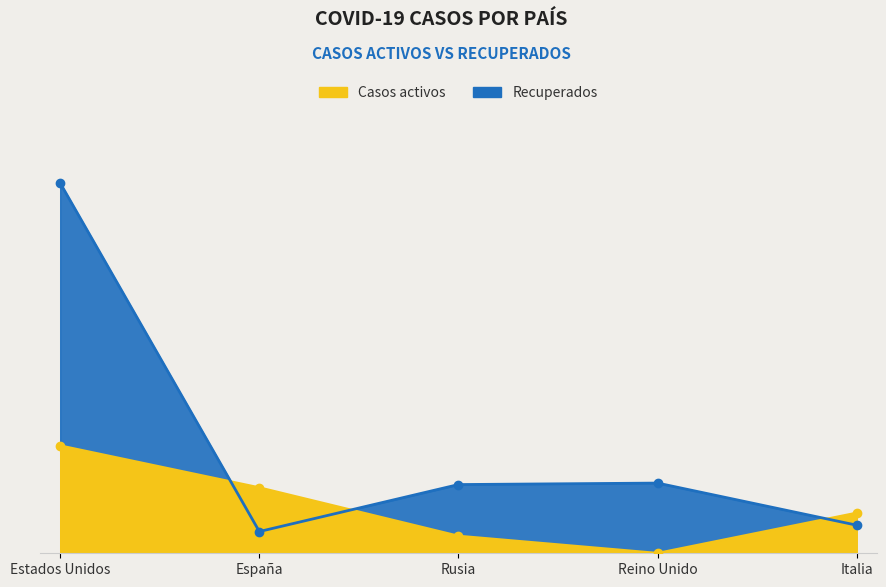

Rank the series by their maximum value, from lowest to highest.

Casos activos, Recuperados